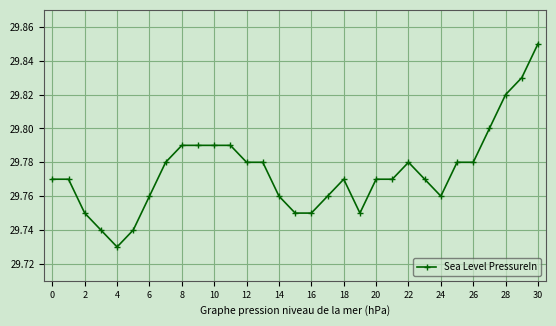

How many values are between 29 and 30?

31